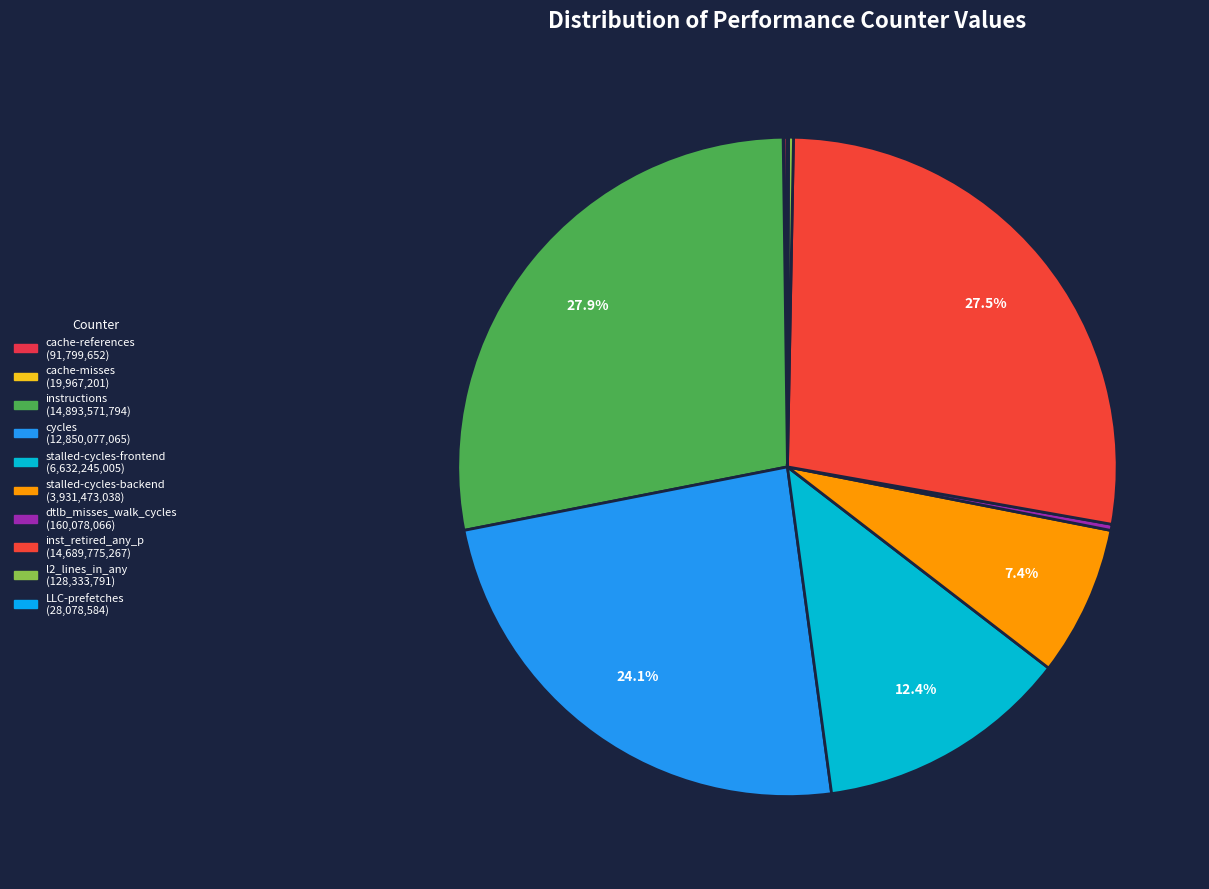

Which slice is the smallest?

cache-misses